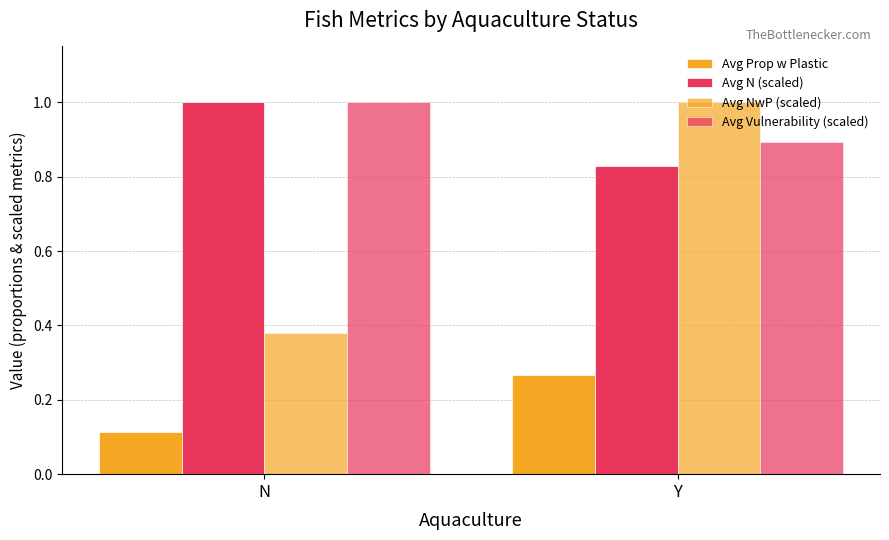

How many data points does each series have?

2